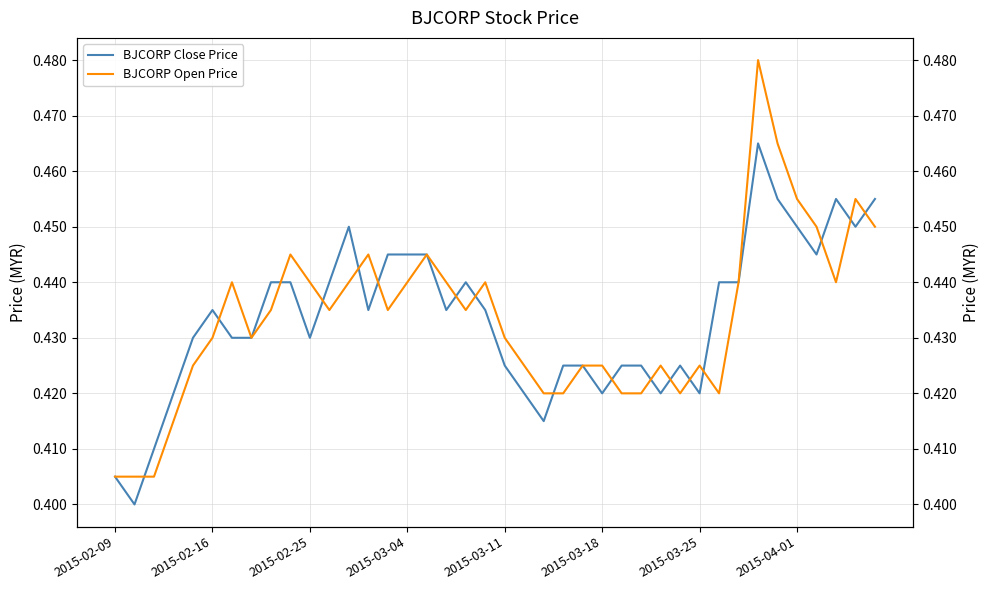

Where do BJCORP Open Price and BJCORP Close Price first cross each other?

2015-02-16 and 2015-02-25